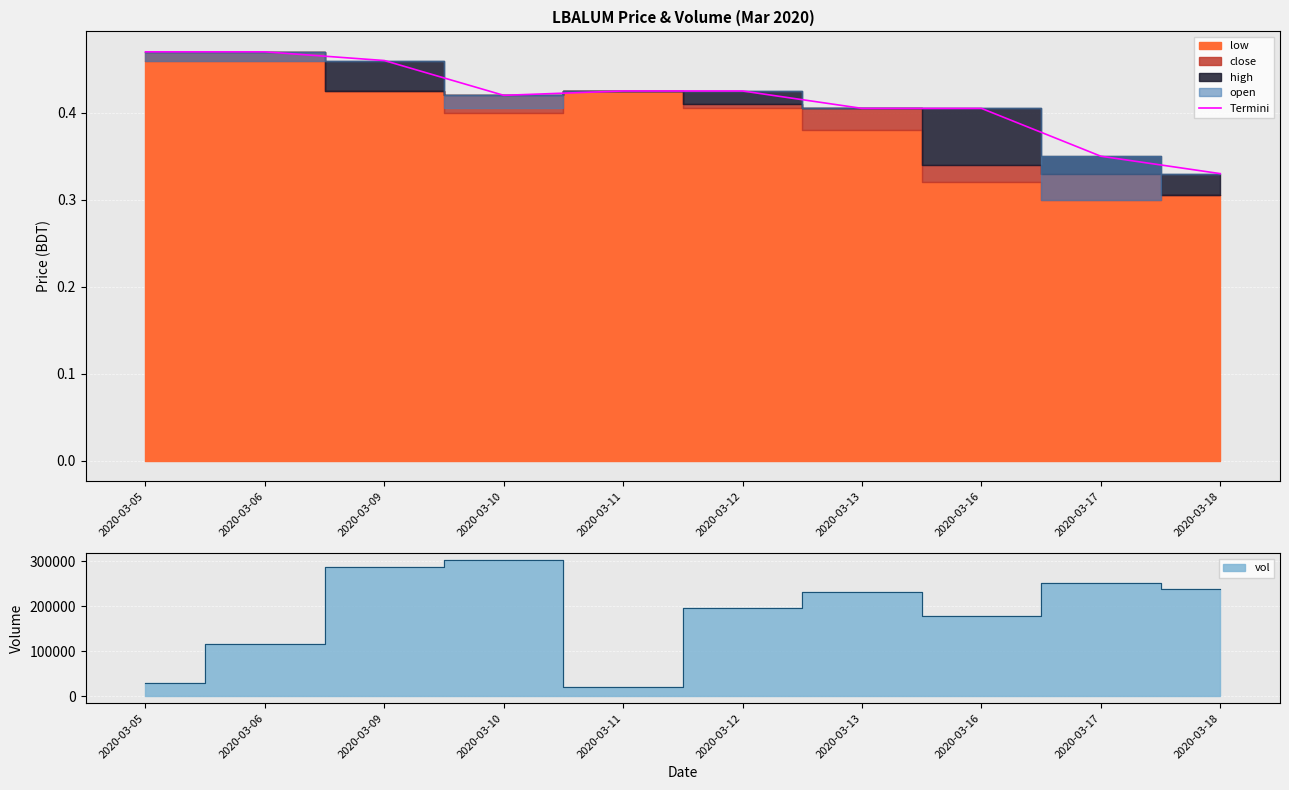

How many lines are shown in the chart?

1